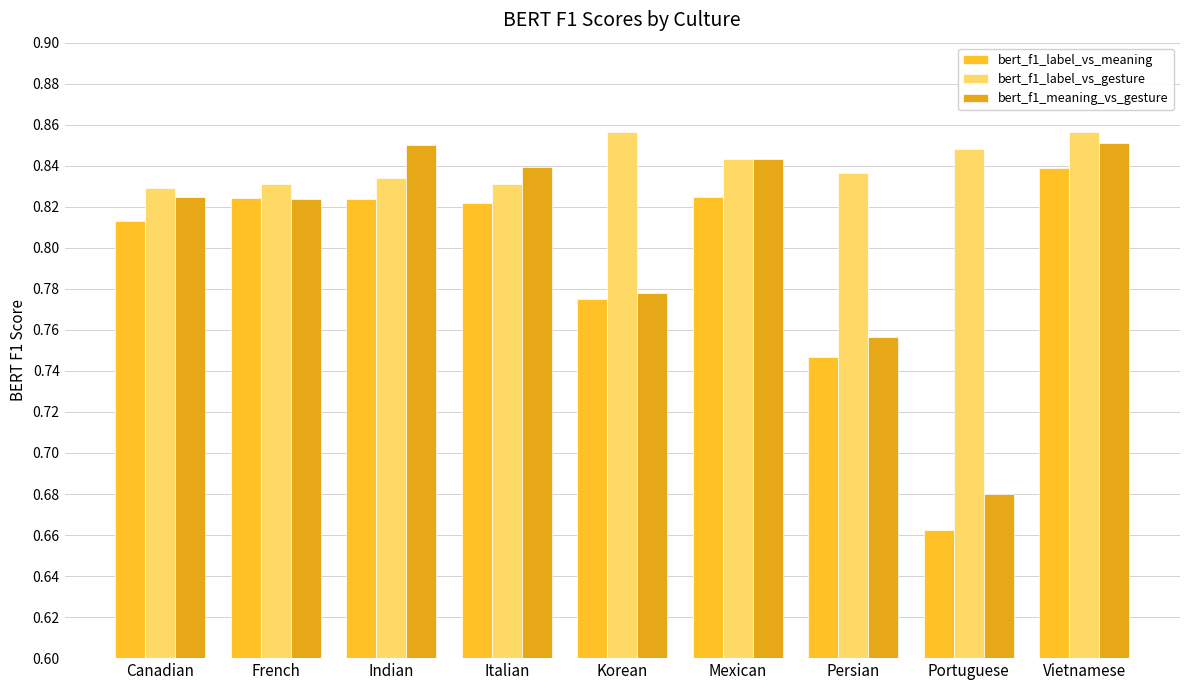

Does the chart contain any negative values?

No